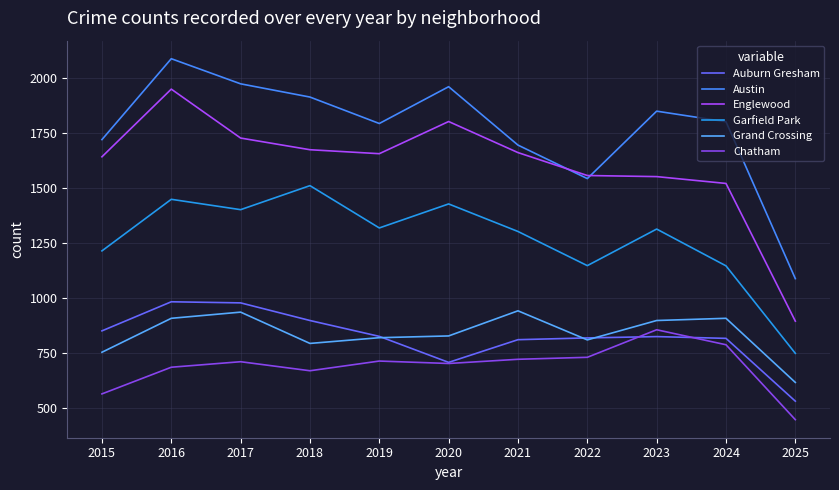

What is the difference between the maximum and second lowest values in the Grand Crossing series?

188